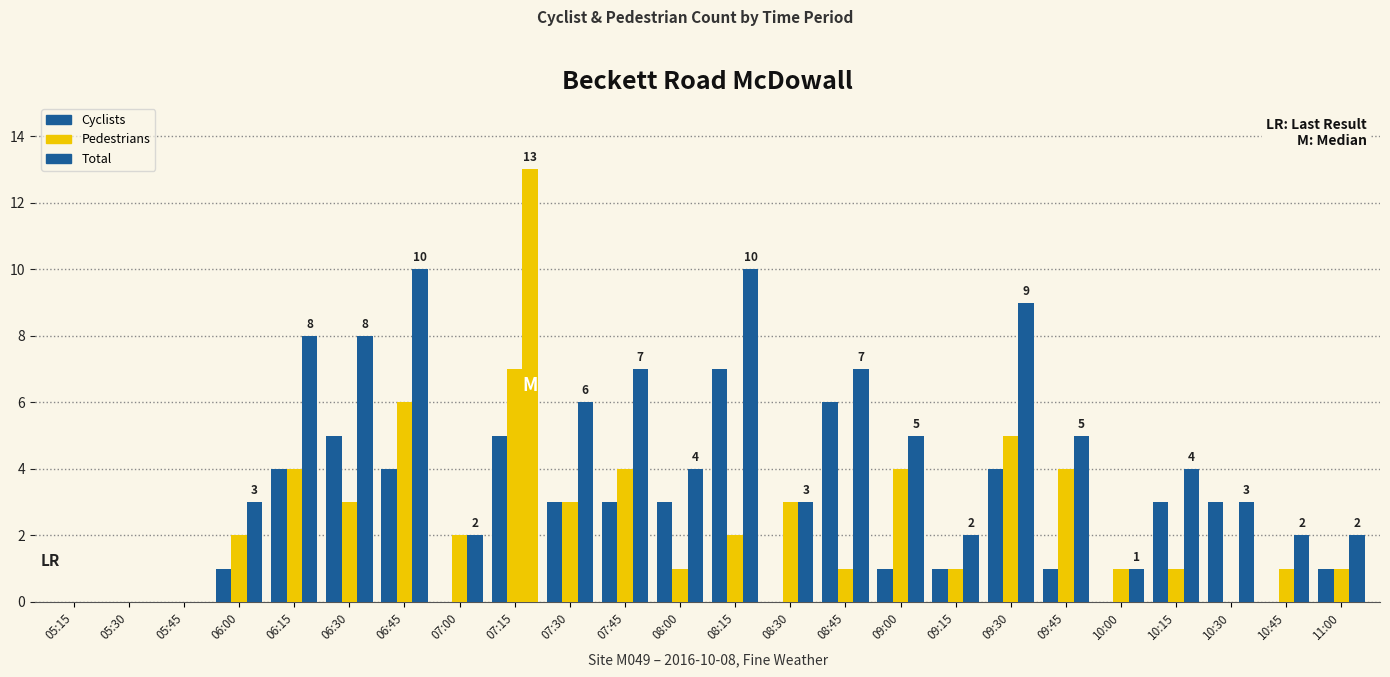

Count the number of data series in this chart.

3